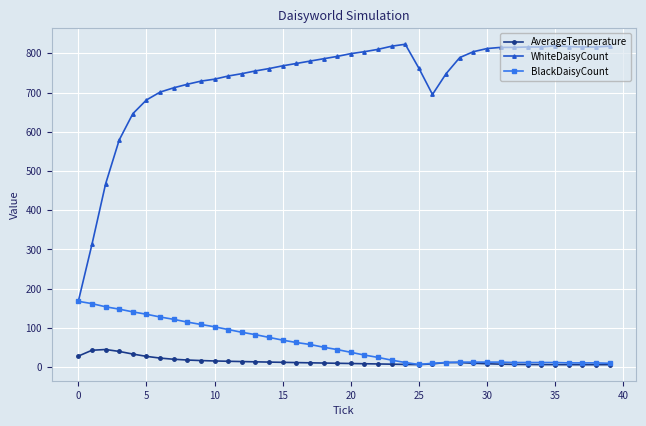

True or false: WhiteDaisyCount and AverageTemperature intersect in this chart.

False